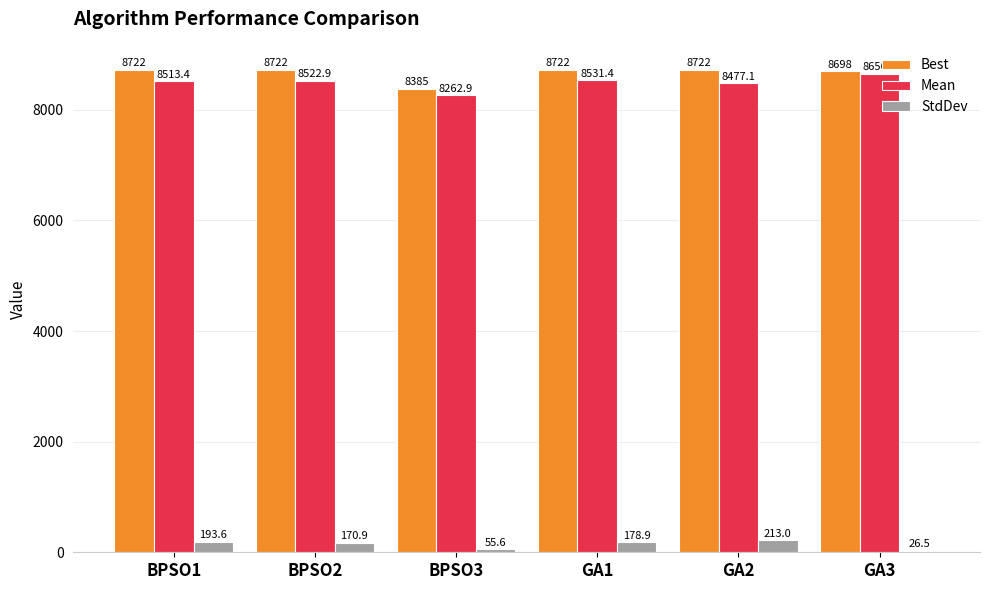

What is the maximum value for Best?

8722.0